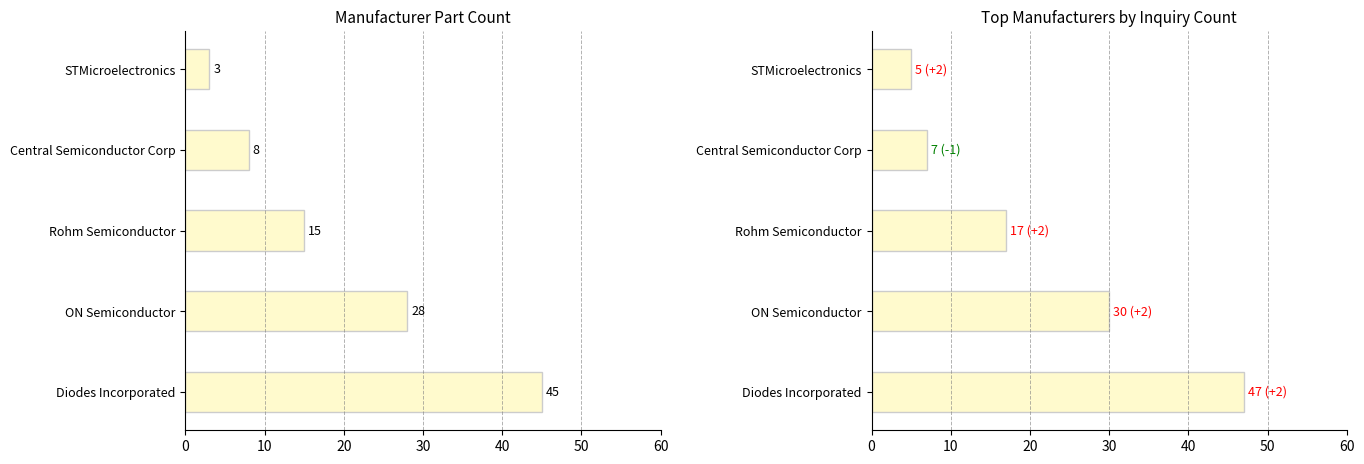

Are the bars grouped side by side (vs. stacked)?

No